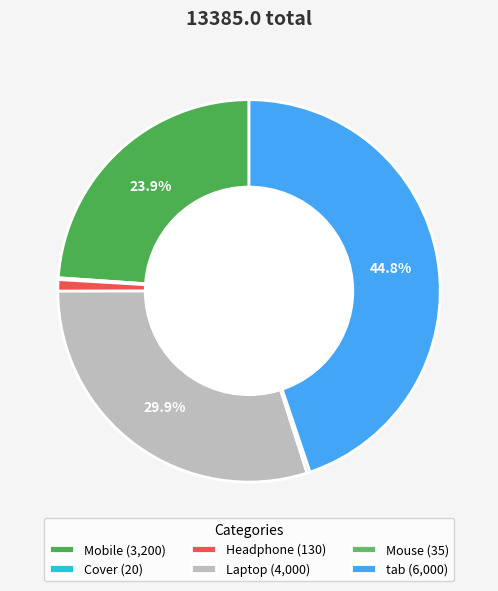

Rank the categories by value from lowest to highest.

Cover, Mouse, Headphone, Mobile, Laptop, tab